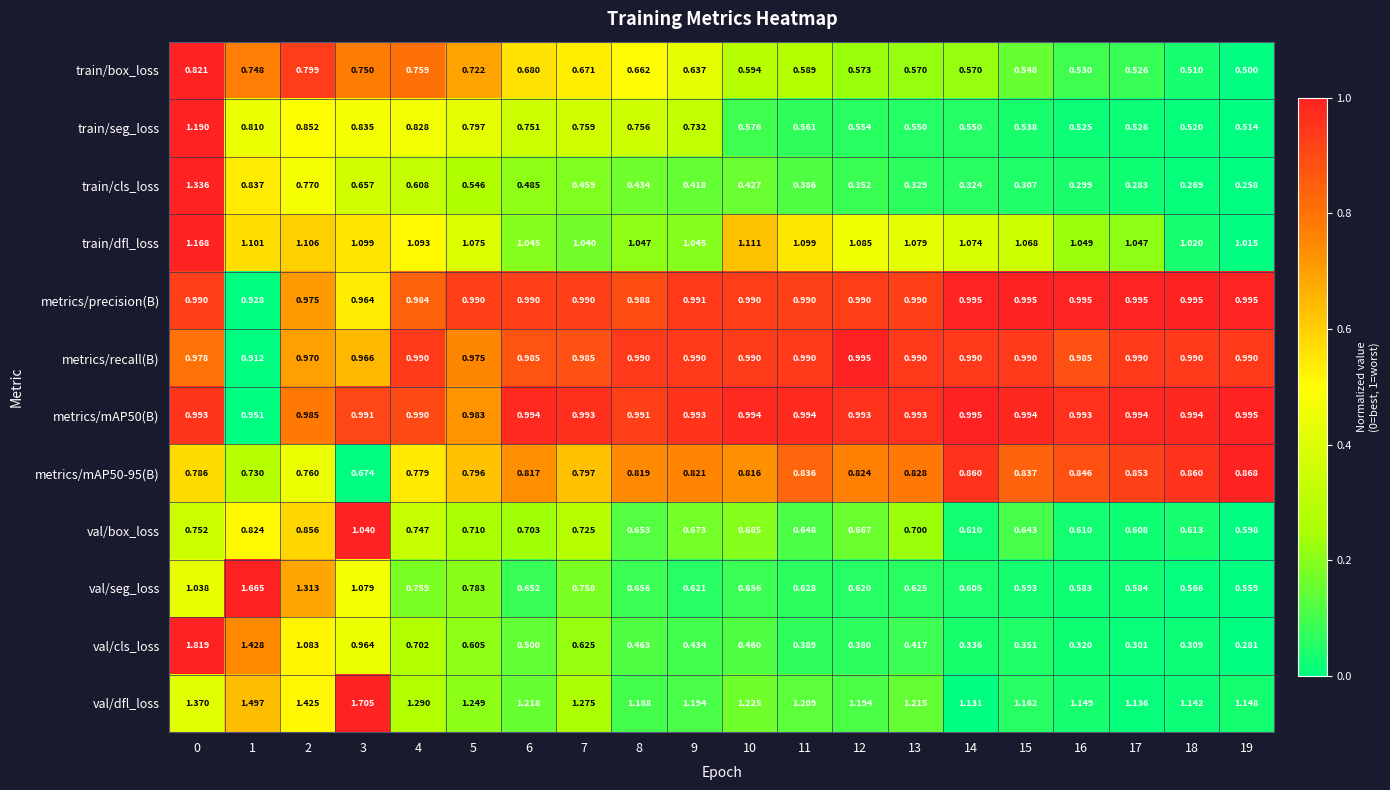

At how many categories does at least one series exceed 0?

20